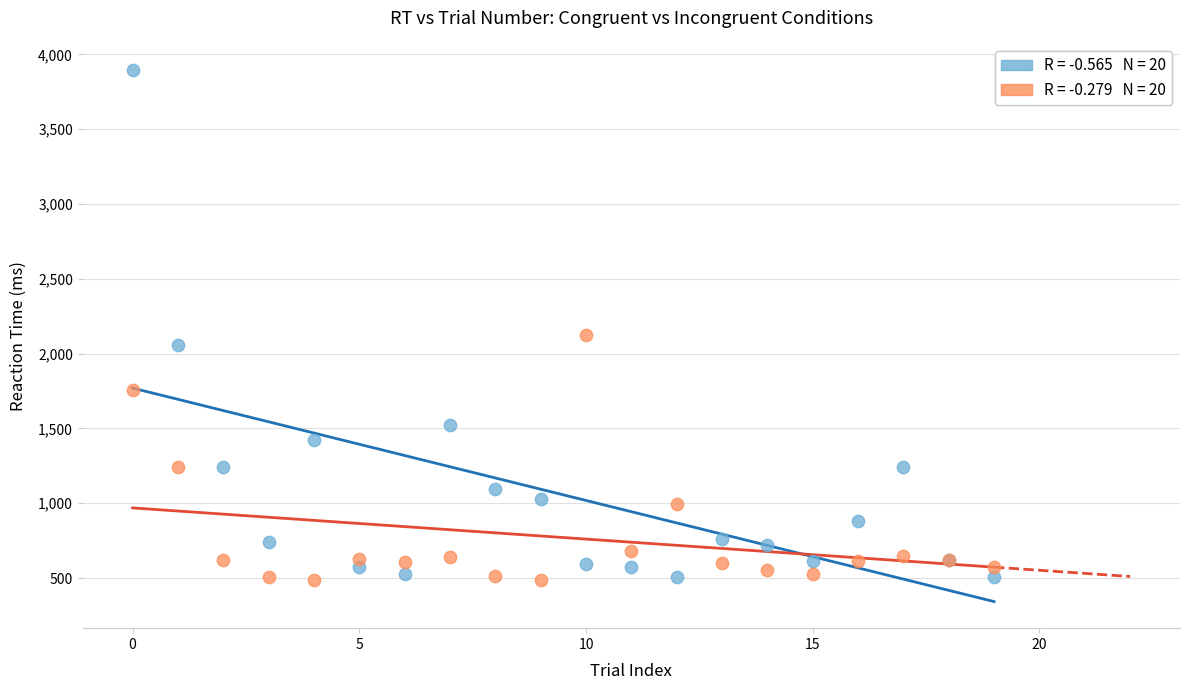

Across all series, what Y value is closest to 2190?

2123